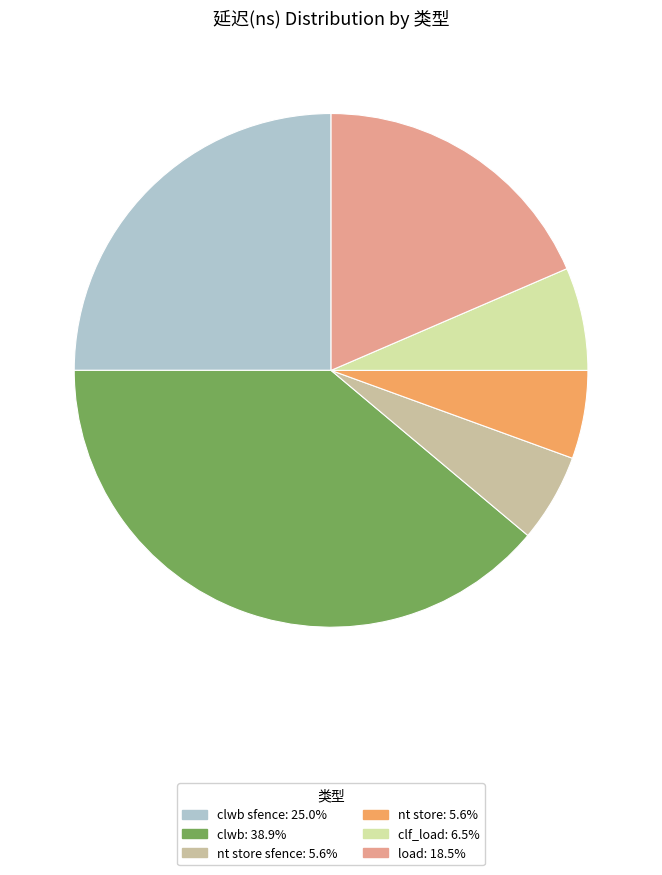

How many segments does this pie chart have?

6